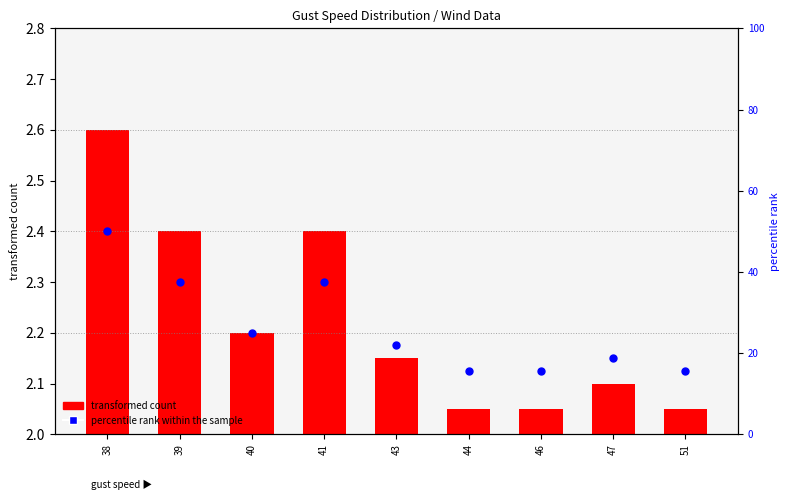

Approximately how many times larger is the value at 47 compared to 43?

1.0